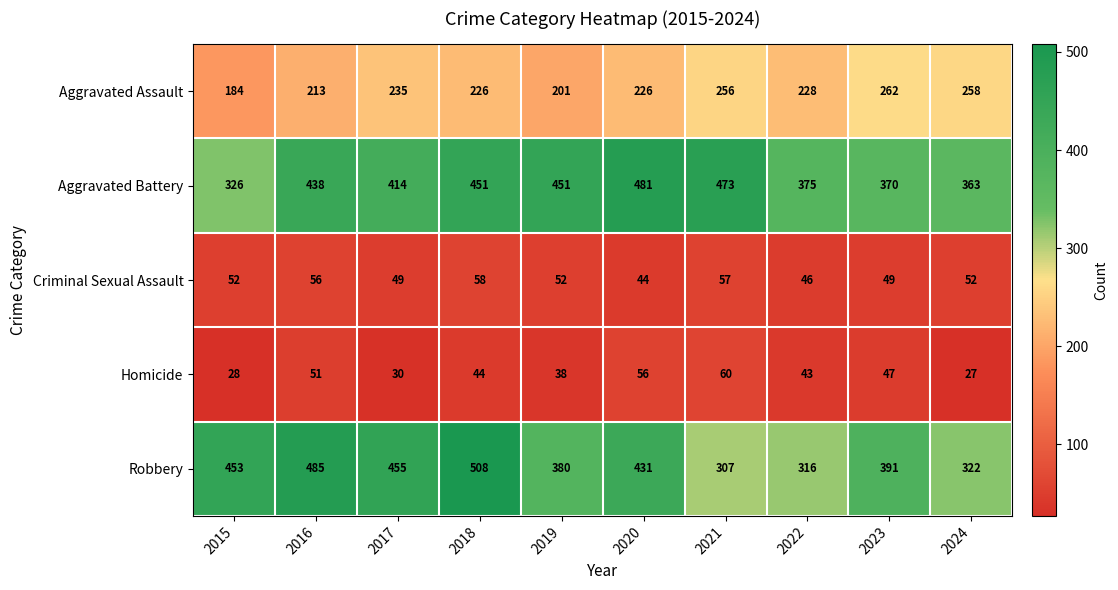

What is the difference between the highest and lowest values at 2023?

344